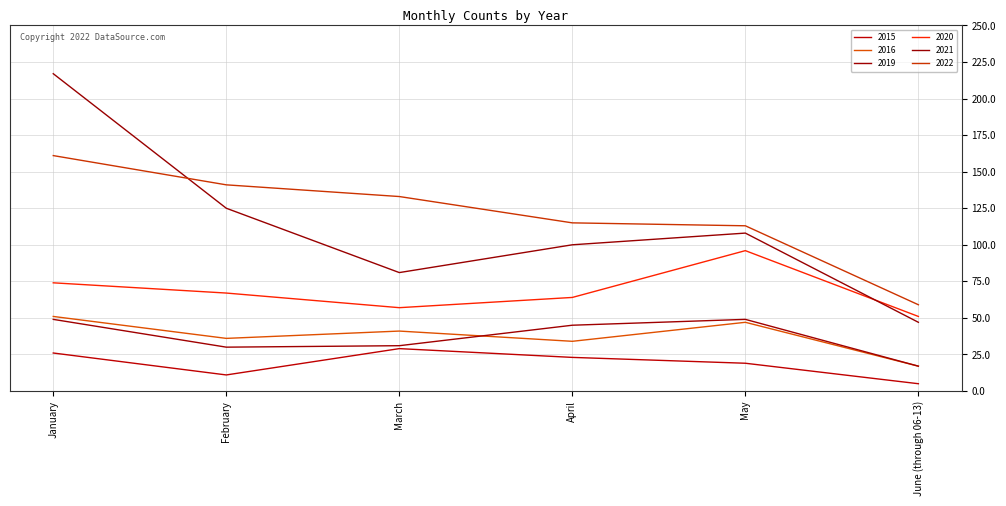

What is the maximum value for 2016?

51